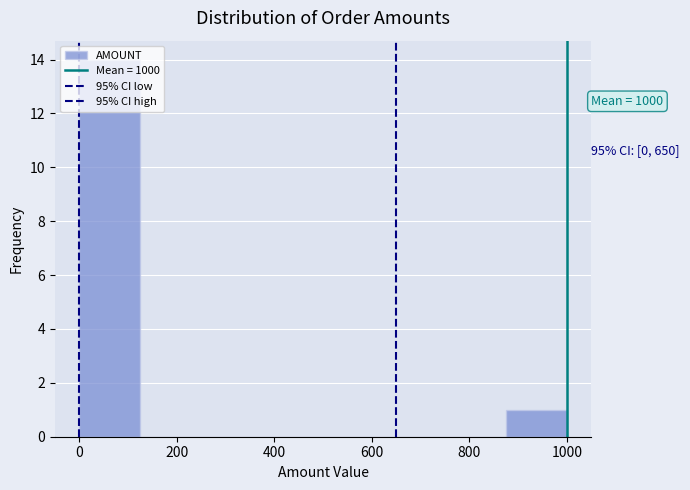

Over which range of the x-axis is the bar tallest?

0 to 125